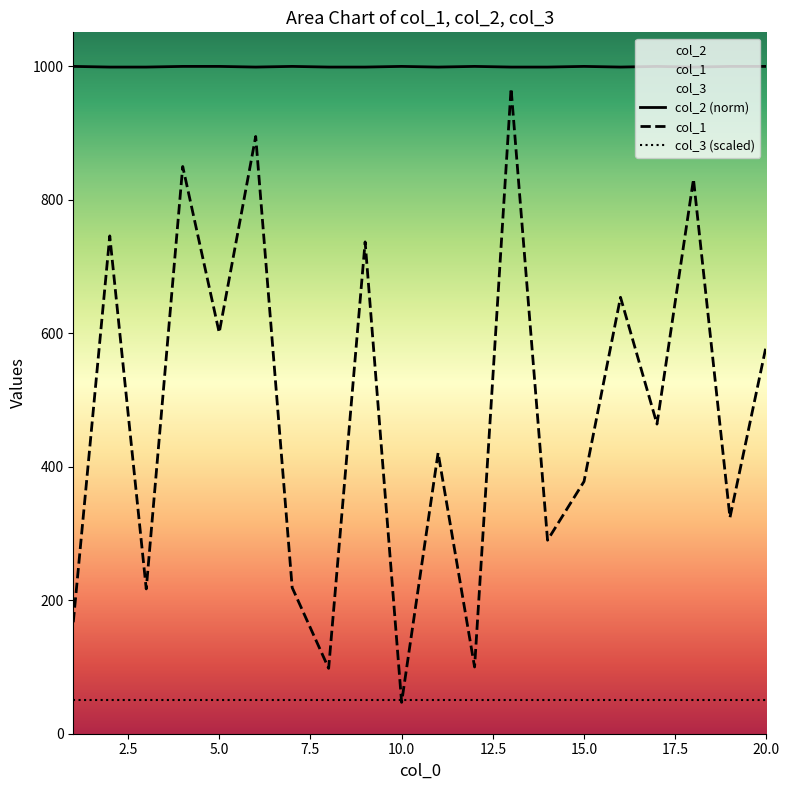

What is the value of the col_2 point at the 4th from the left?

1000.0